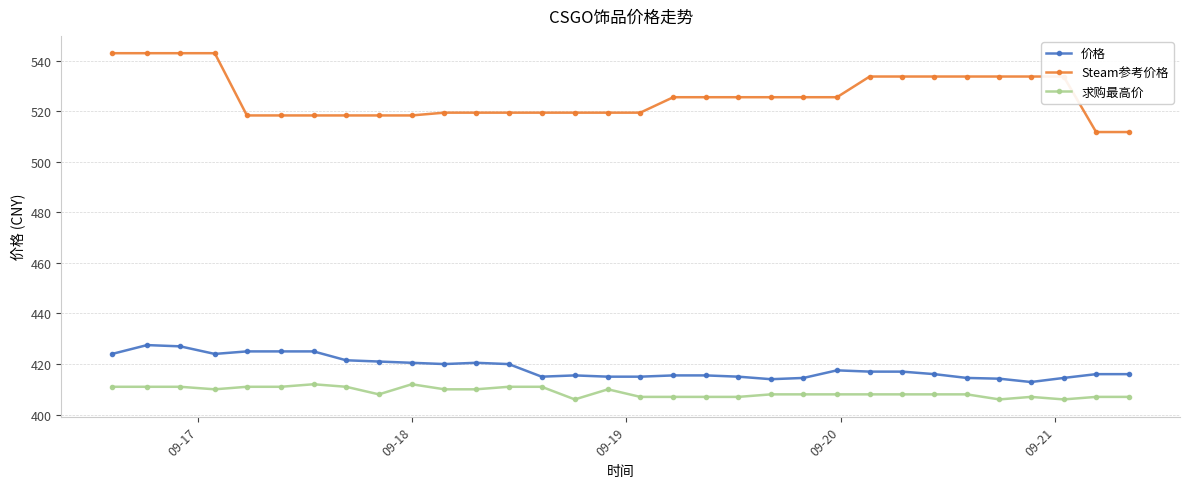

What is the difference between the maximum and minimum values in the 价格 series?

14.6